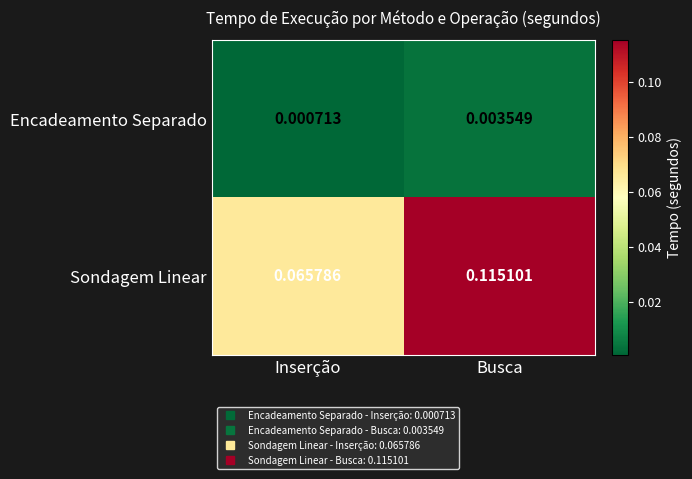

Rank the series at Inserção from lowest to highest value.

Encadeamento Separado, Sondagem Linear